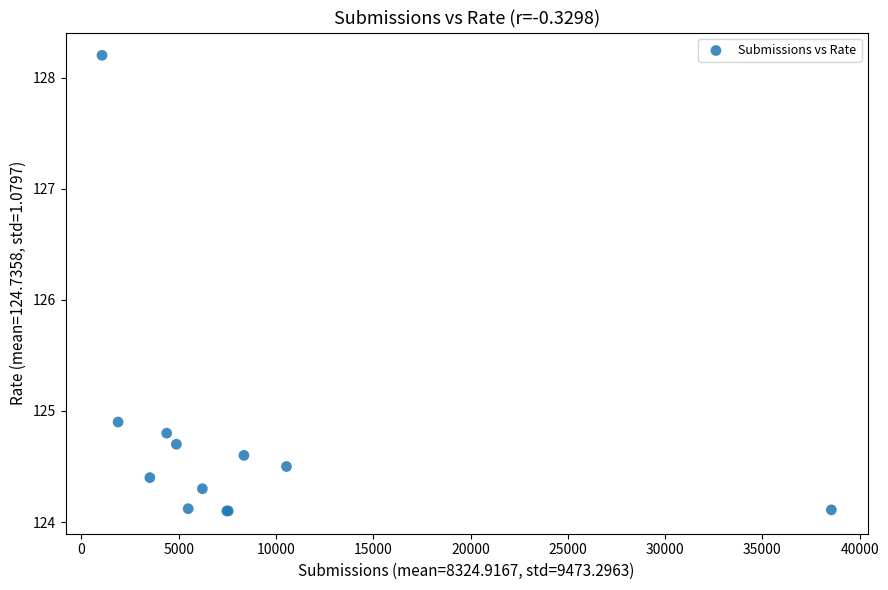

What Y value in the scatter plot is closest to 126?

124.9